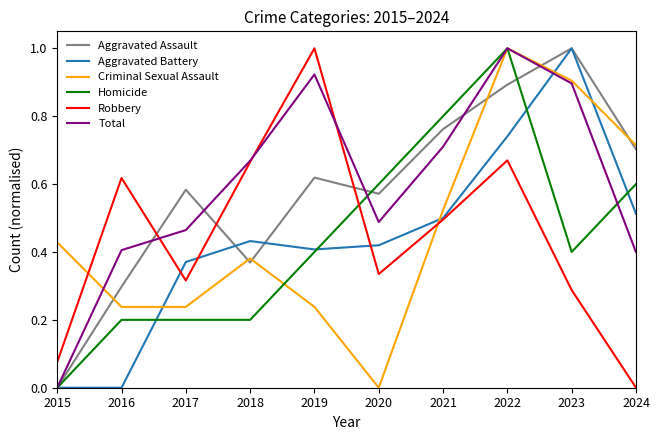

What is the highest value of the Aggravated Assault series?

1.0